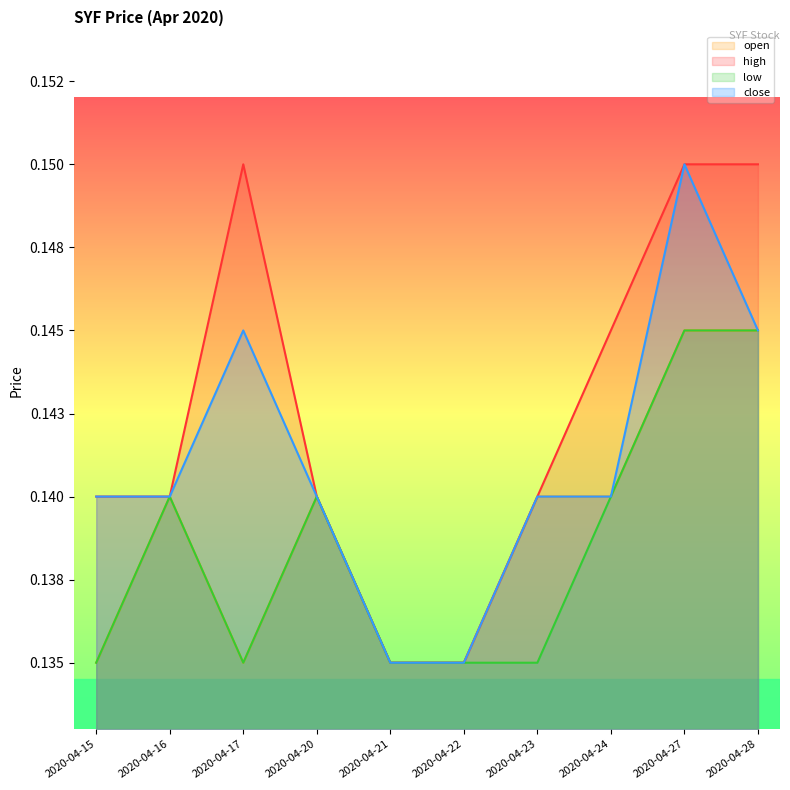

How many lines are shown in the chart?

4